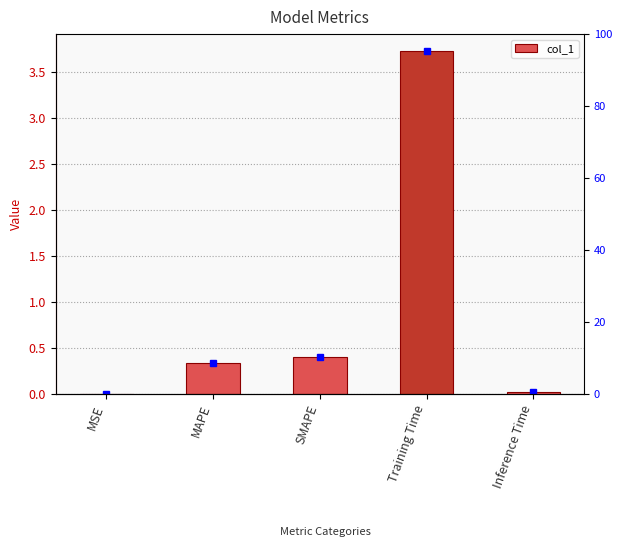

True or false: the data shows 0.0 at MSE.

False